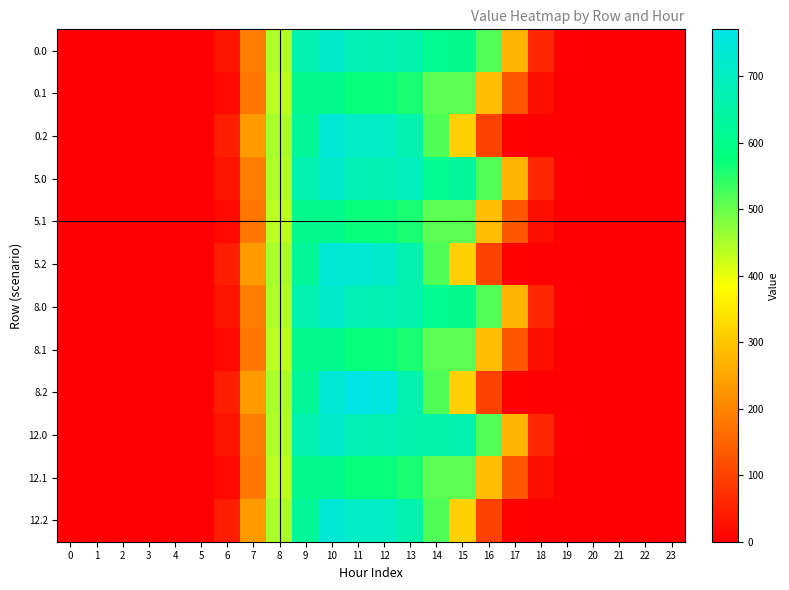

Reading left to right, what are all the values shown in this chart?

0.0: 0=0.0	1=0.0	2=0.0	3=0.0	4=0.0	5=0.0	6=30.7	7=193.4	8=445.1	9=666.4	10=716.3	11=680.7	12=676.9	13=660.4	14=605.8	15=602.6	16=515.0	17=273.9	18=59.4	19=3.6	20=0.0	21=0.0	22=0.0	23=0.0
0.1: 0=0.0	1=0.0	2=0.0	3=0.0	4=0.0	5=0.0	6=15.9	7=179.4	8=435.4	9=603.2	10=603.2	11=571.5	12=571.5	13=558.8	14=508.0	15=508.0	16=289.3	17=132.8	18=21.7	19=0.5	20=0.0	21=0.0	22=0.0	23=0.0
0.2: 0=0.0	1=0.0	2=0.0	3=0.0	4=0.0	5=0.1	6=47.2	7=236.3	8=450.1	9=626.7	10=741.0	11=709.9	12=711.2	13=664.6	14=519.4	15=316.9	16=100.0	17=5.5	18=0.3	19=0.0	20=0.0	21=0.0	22=0.0	23=0.0
5.0: 0=0.0	1=0.0	2=0.0	3=0.0	4=0.0	5=0.0	6=30.7	7=193.4	8=445.1	9=666.4	10=716.3	11=680.7	12=676.9	13=690.4	14=605.8	15=629.4	16=515.0	17=273.9	18=59.4	19=3.6	20=0.0	21=0.0	22=0.0	23=0.0
5.1: 0=0.0	1=0.0	2=0.0	3=0.0	4=0.0	5=0.0	6=15.9	7=179.4	8=435.4	9=603.2	10=603.2	11=571.5	12=571.5	13=558.8	14=508.0	15=508.0	16=289.3	17=132.8	18=21.7	19=0.5	20=0.0	21=0.0	22=0.0	23=0.0
5.2: 0=0.0	1=0.0	2=0.0	3=0.0	4=0.0	5=0.1	6=47.2	7=236.3	8=450.1	9=626.7	10=741.0	11=739.9	12=722.1	13=664.6	14=519.4	15=316.9	16=100.0	17=5.5	18=0.3	19=0.0	20=0.0	21=0.0	22=0.0	23=0.0
8.0: 0=0.0	1=0.0	2=0.0	3=0.0	4=0.0	5=0.0	6=30.7	7=193.4	8=445.1	9=666.4	10=716.3	11=680.7	12=676.9	13=660.4	14=605.8	15=602.6	16=515.0	17=273.9	18=59.4	19=3.6	20=0.0	21=0.0	22=0.0	23=0.0
8.1: 0=0.0	1=0.0	2=0.0	3=0.0	4=0.0	5=0.0	6=15.9	7=179.4	8=435.4	9=603.2	10=603.2	11=571.5	12=571.5	13=558.8	14=508.0	15=508.0	16=289.3	17=132.8	18=21.7	19=0.5	20=0.0	21=0.0	22=0.0	23=0.0
8.2: 0=0.0	1=0.0	2=0.0	3=0.0	4=0.0	5=0.1	6=47.2	7=236.3	8=450.1	9=626.7	10=741.1	11=770.9	12=757.4	13=664.6	14=519.4	15=316.9	16=100.0	17=5.5	18=0.3	19=0.0	20=0.0	21=0.0	22=0.0	23=0.0
12.0: 0=0.0	1=0.0	2=0.0	3=0.0	4=0.0	5=0.0	6=30.7	7=193.4	8=445.1	9=666.4	10=716.3	11=680.7	12=676.9	13=660.4	14=655.0	15=663.6	16=515.0	17=273.9	18=59.4	19=3.6	20=0.0	21=0.0	22=0.0	23=0.0
12.1: 0=0.0	1=0.0	2=0.0	3=0.0	4=0.0	5=0.0	6=15.9	7=179.4	8=435.4	9=603.2	10=603.2	11=571.5	12=571.5	13=558.8	14=508.0	15=508.0	16=289.3	17=132.8	18=21.7	19=0.5	20=0.0	21=0.0	22=0.0	23=0.0
12.2: 0=0.0	1=0.0	2=0.0	3=0.0	4=0.0	5=0.1	6=47.2	7=236.3	8=450.1	9=626.7	10=741.0	11=709.9	12=711.2	13=664.6	14=519.4	15=316.9	16=100.0	17=5.5	18=0.3	19=0.0	20=0.0	21=0.0	22=0.0	23=0.0